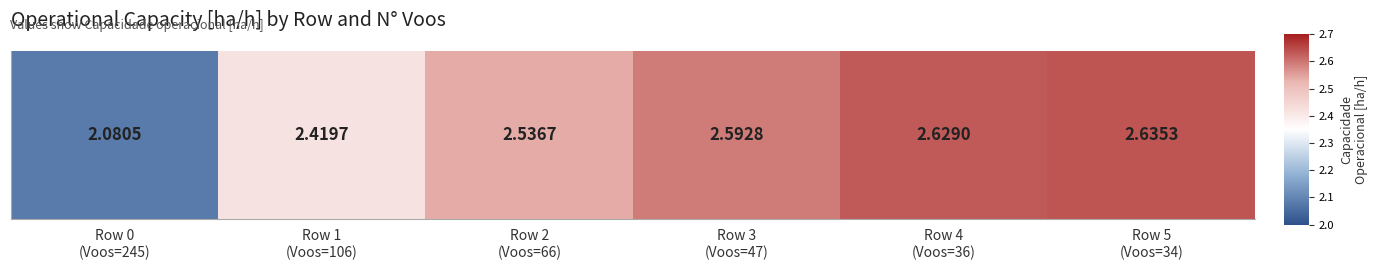

What is the change in value from Row 0
(Voos=245) to Row 3
(Voos=47)?

+0.5